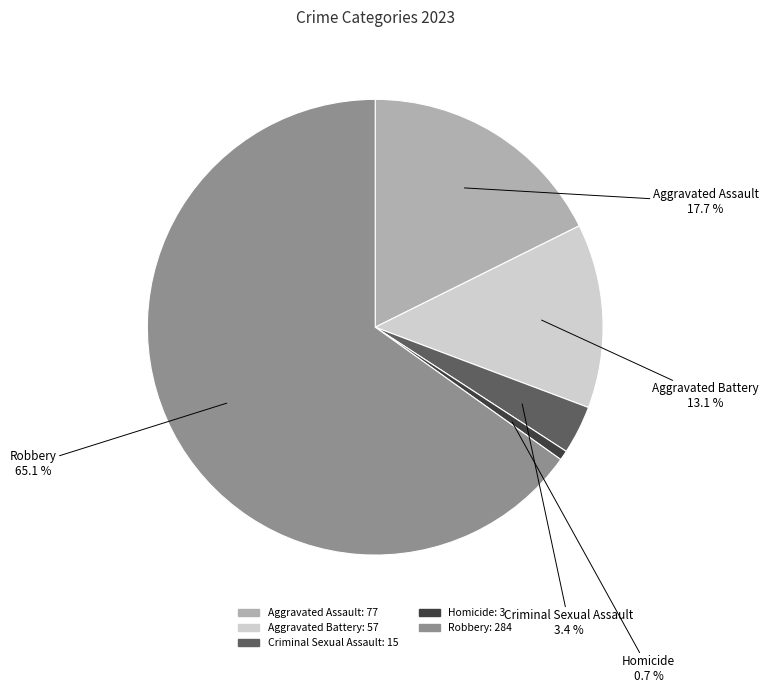

To the nearest percent, what is the average slice percentage?

20%